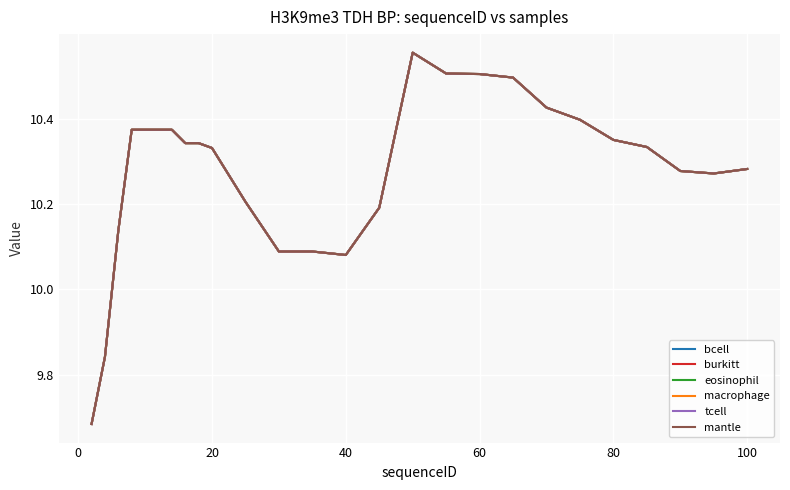

Does the chart have visible grid lines?

Yes